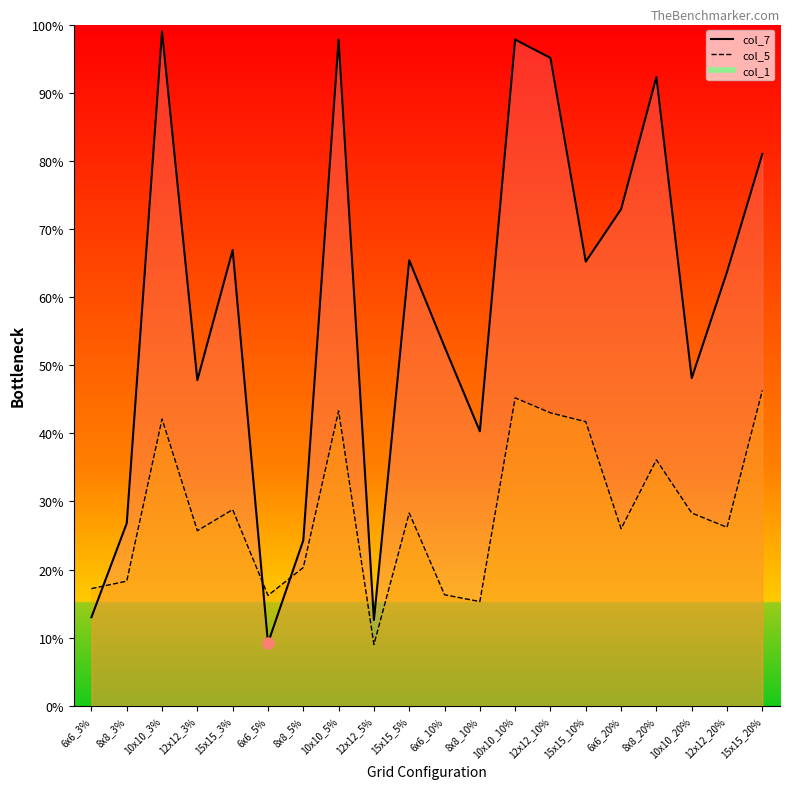

What is the value of the col_5 point at the 2nd from the left?

0.2